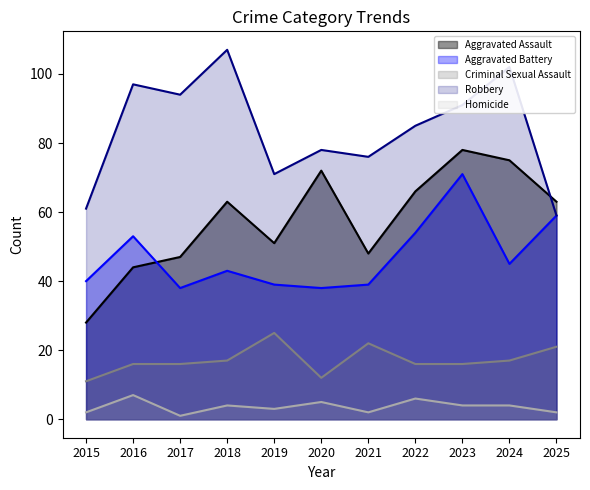

Count the number of data series in this chart.

5